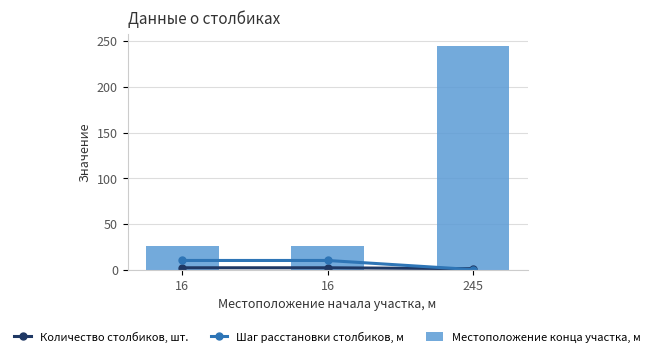

What is the difference between the maximum and minimum values in the Местоположение конца участка, м series?

219